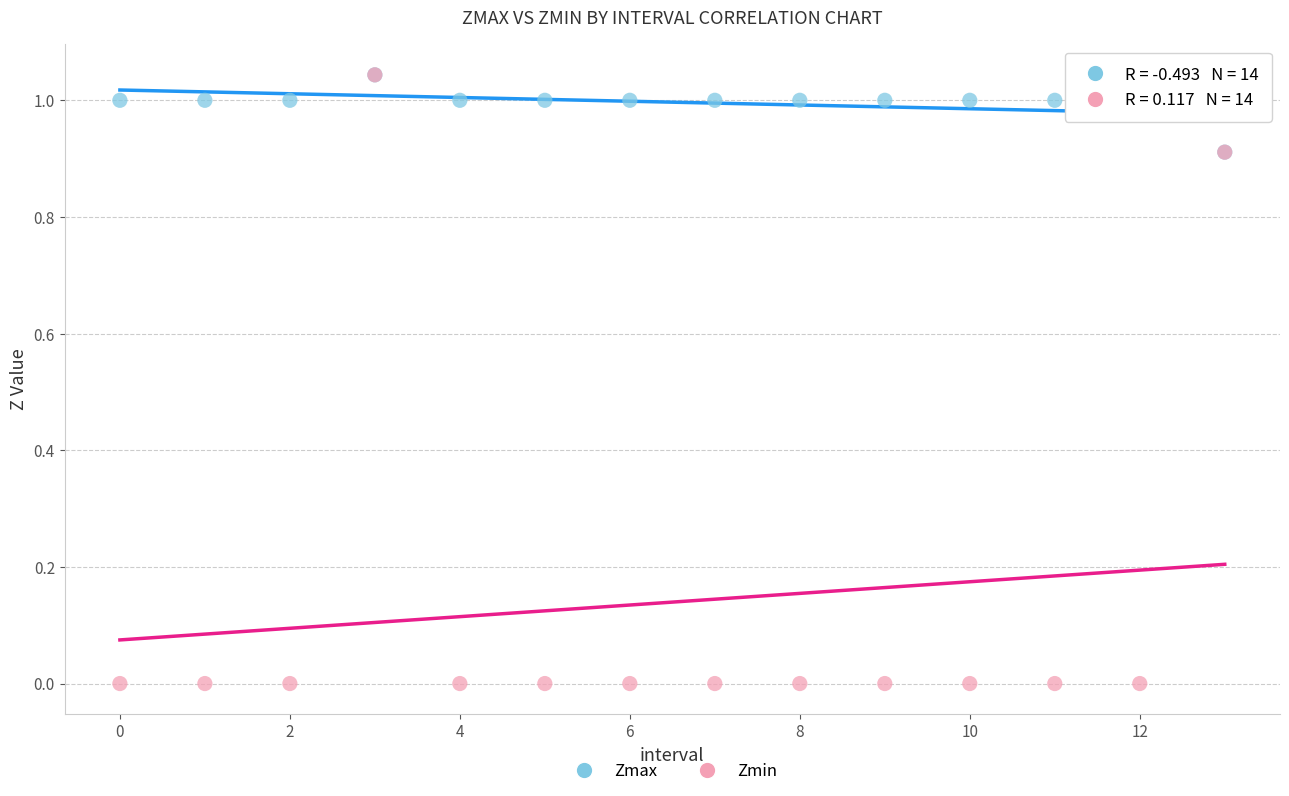

Which series has the widest spread of Y values?

Zmin